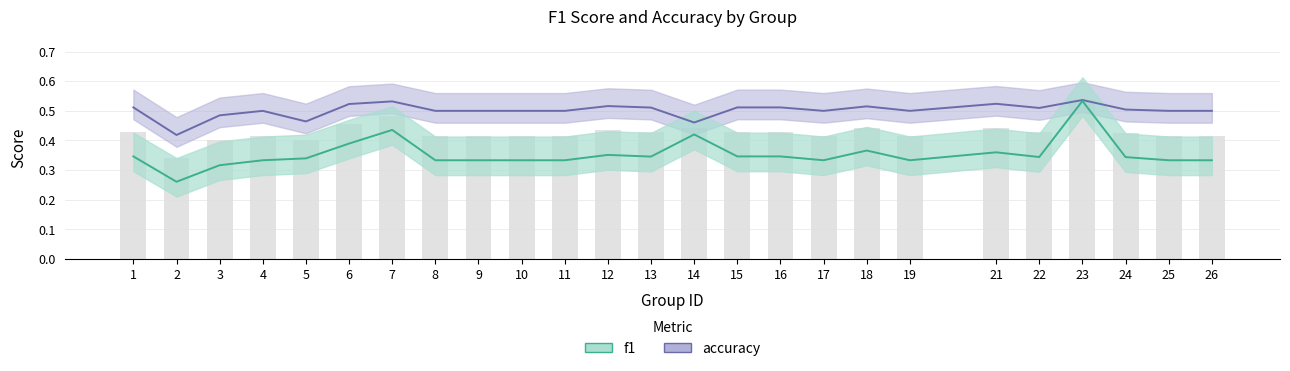

What is the average value of the f1 series?

0.4